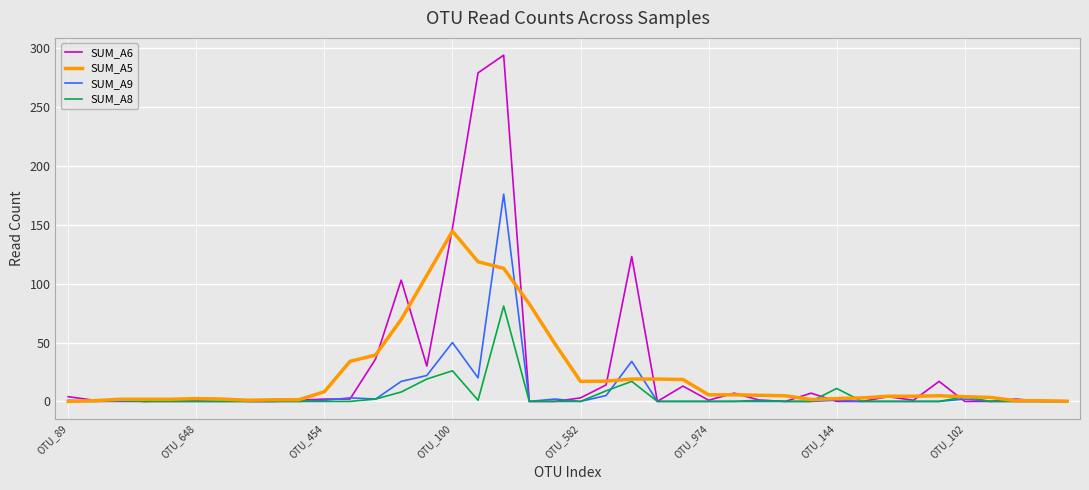

Which series has the widest spread of values?

SUM_A6